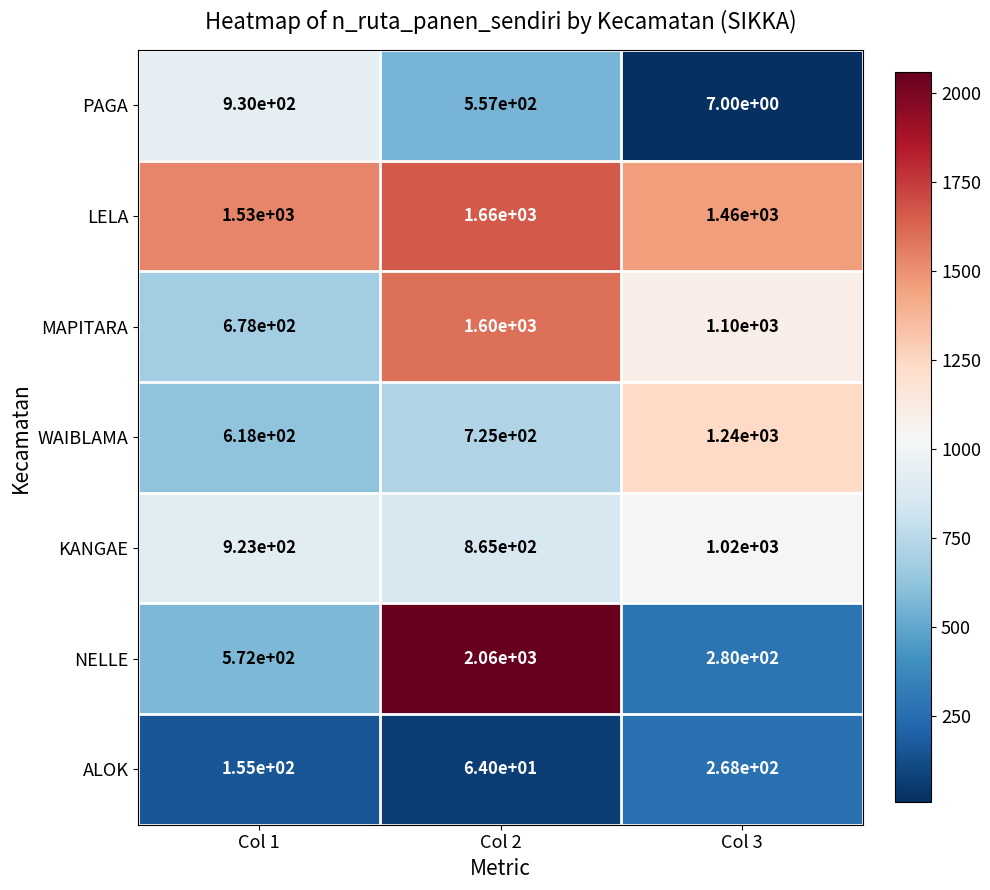

How many distinct data groups are displayed?

7